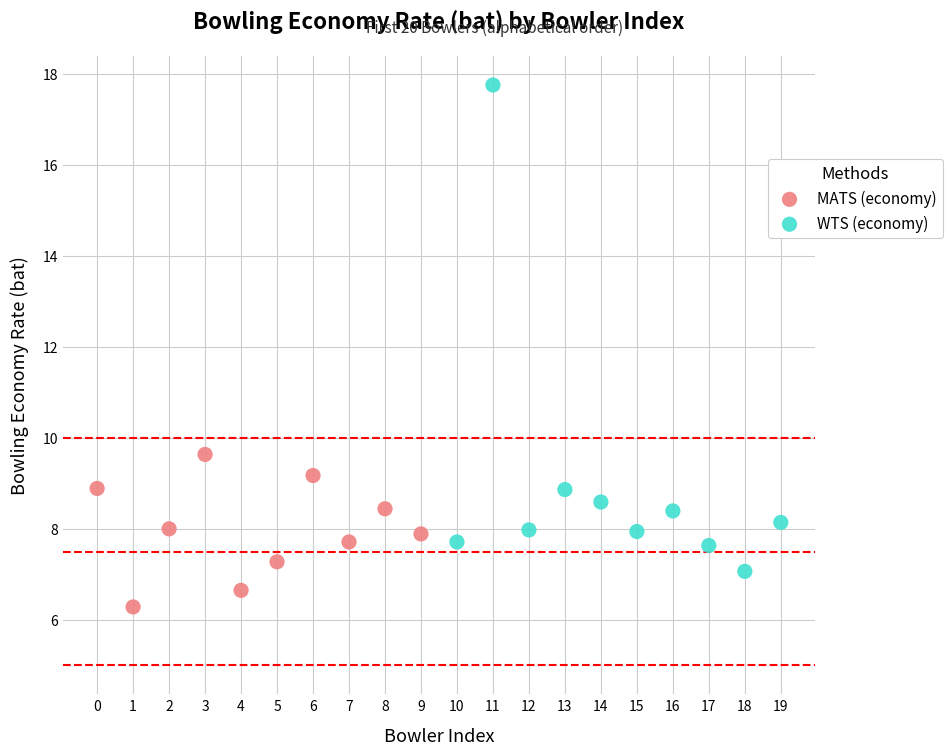

Which series has the largest Y range (max minus min)?

WTS (economy)